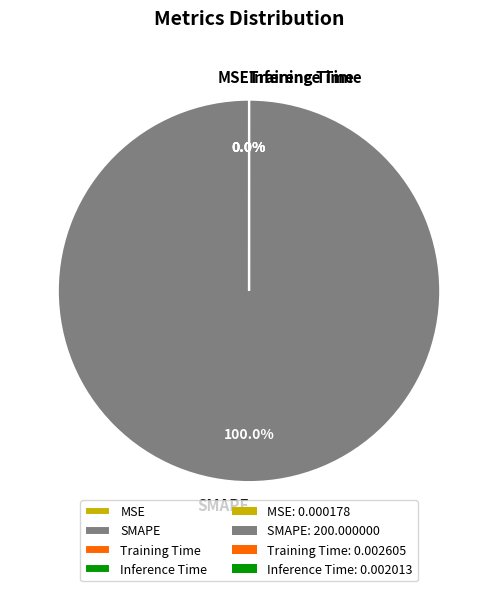

Combined, do Inference Time and Training Time account for over 50%?

No